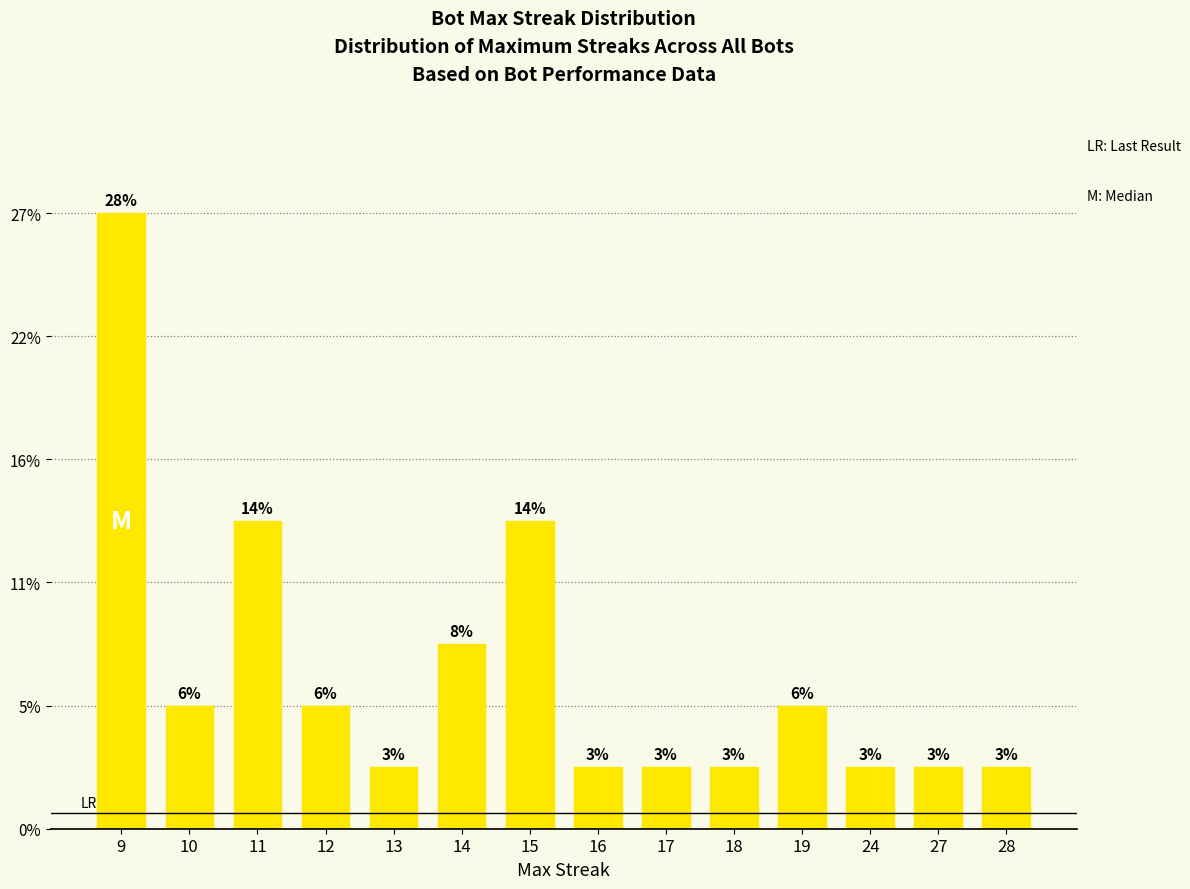

What is the ratio of the value at 19 to the value at 27?

2.0